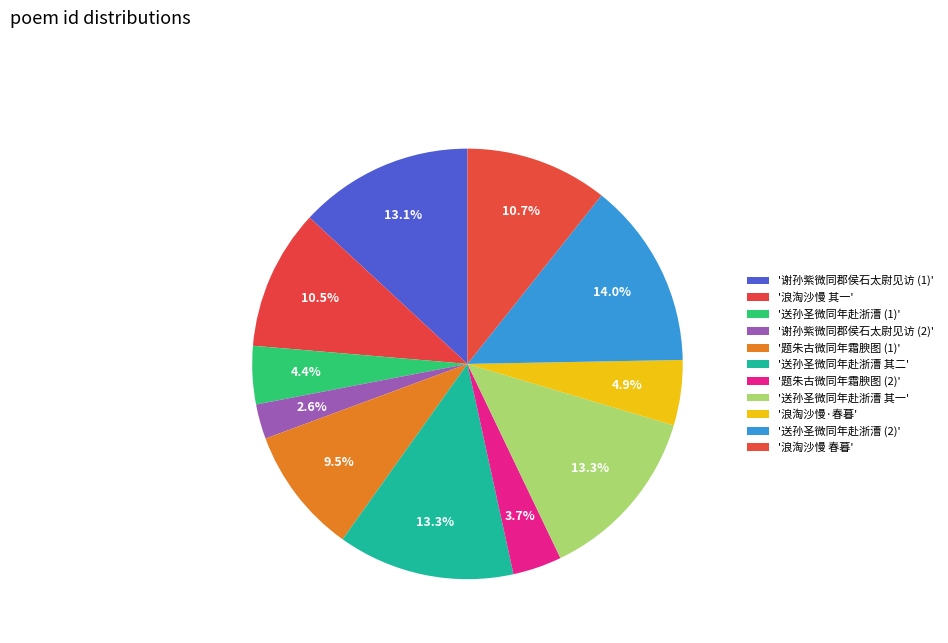

Count the number of slices in the pie.

11